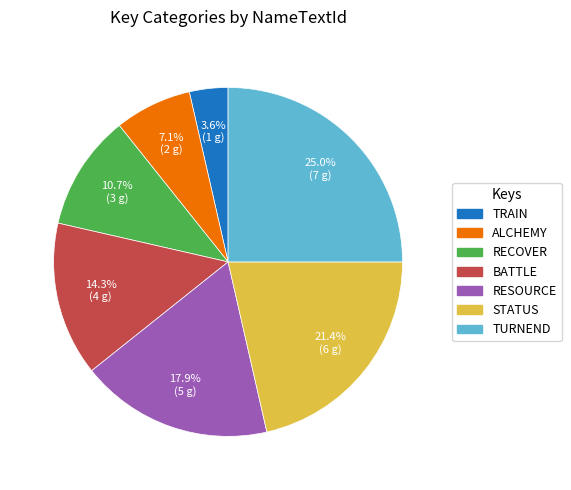

Rank the categories by value from highest to lowest.

TURNEND, STATUS, RESOURCE, BATTLE, RECOVER, ALCHEMY, TRAIN